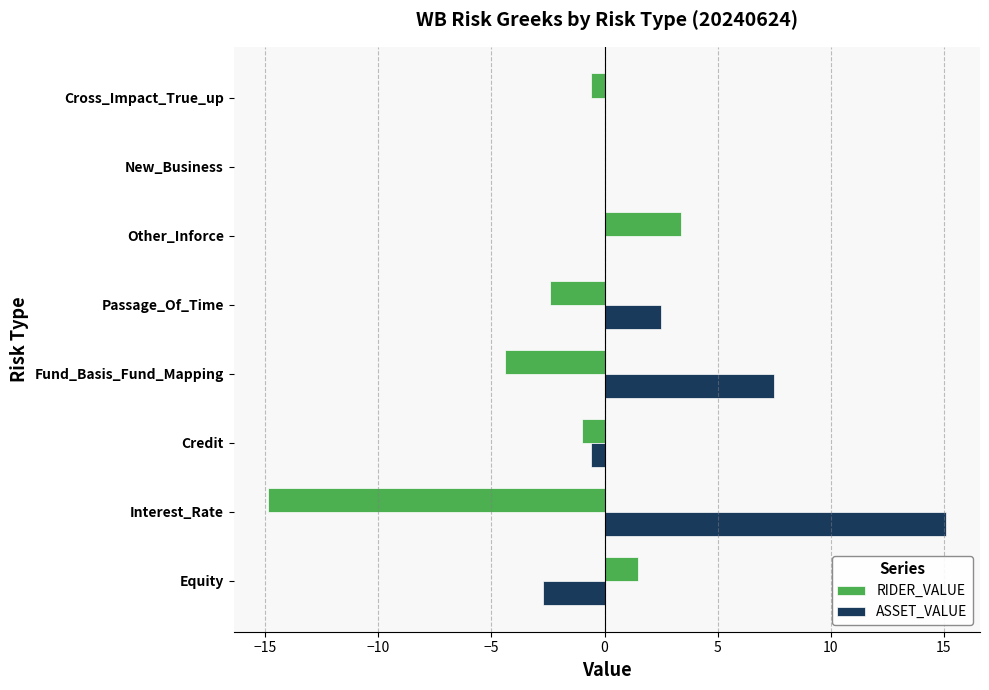

What is the maximum value for RIDER_VALUE?

3.4